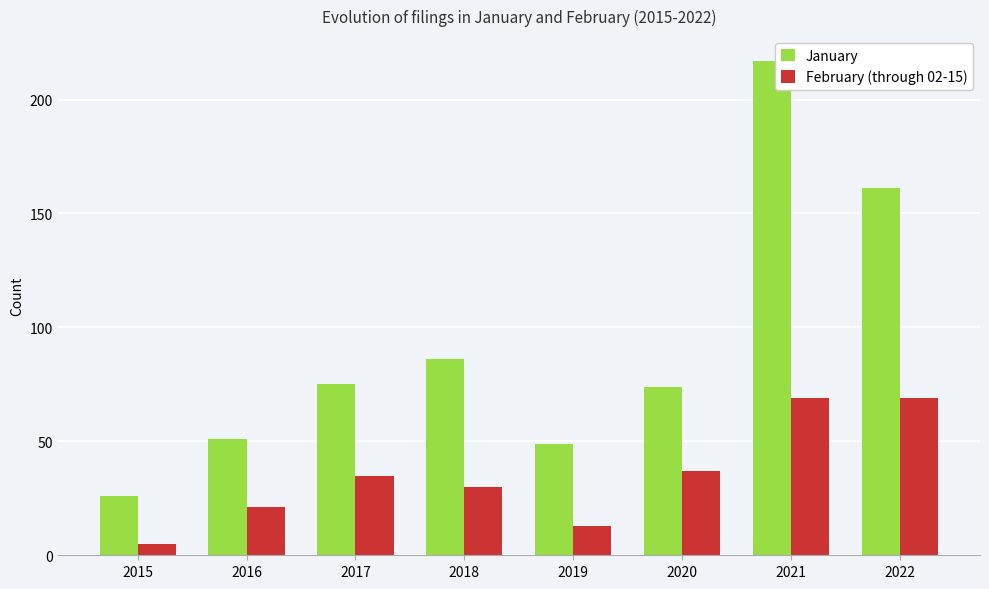

Which series has the widest spread of values?

January